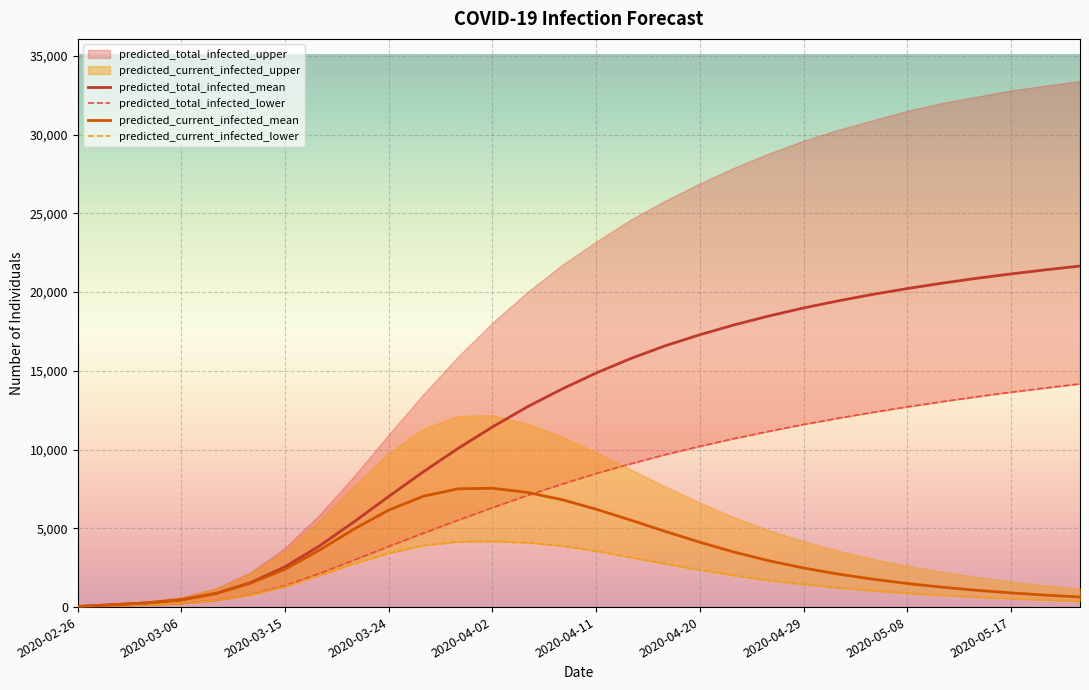

What is the maximum value for predicted_current_infected_mean?

7545